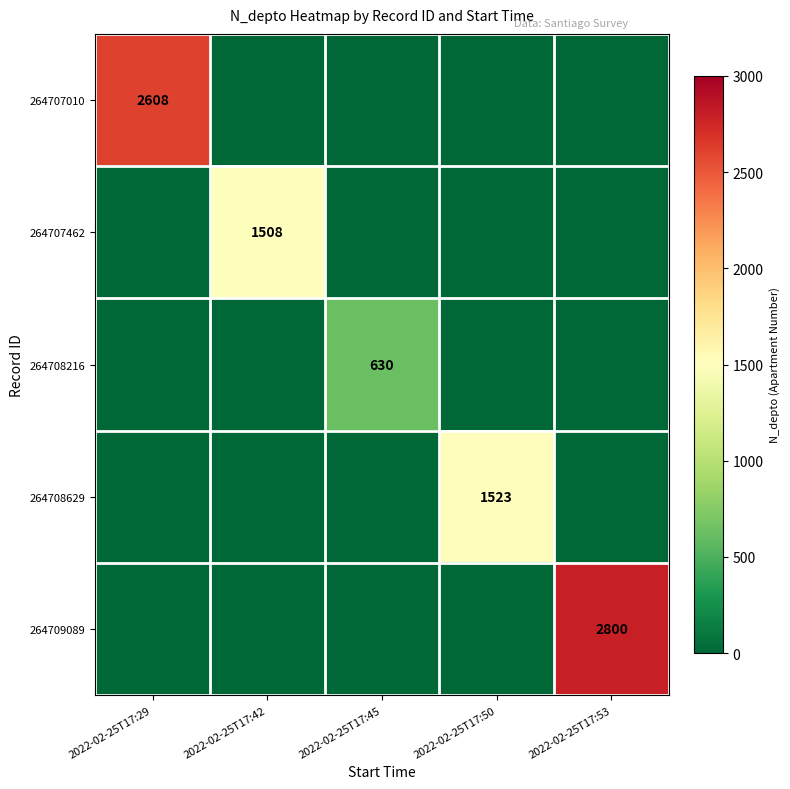

What is the total value across all series at 2022-02-25T17:53?

2800